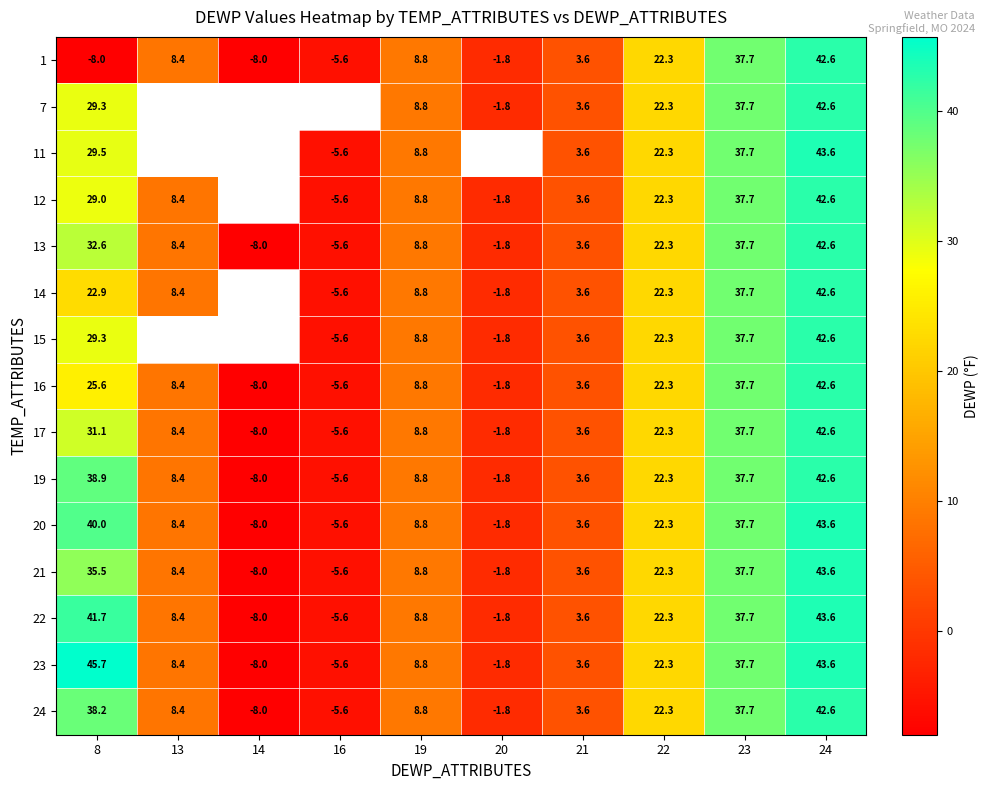

At which label does 17 reach its minimum?

14